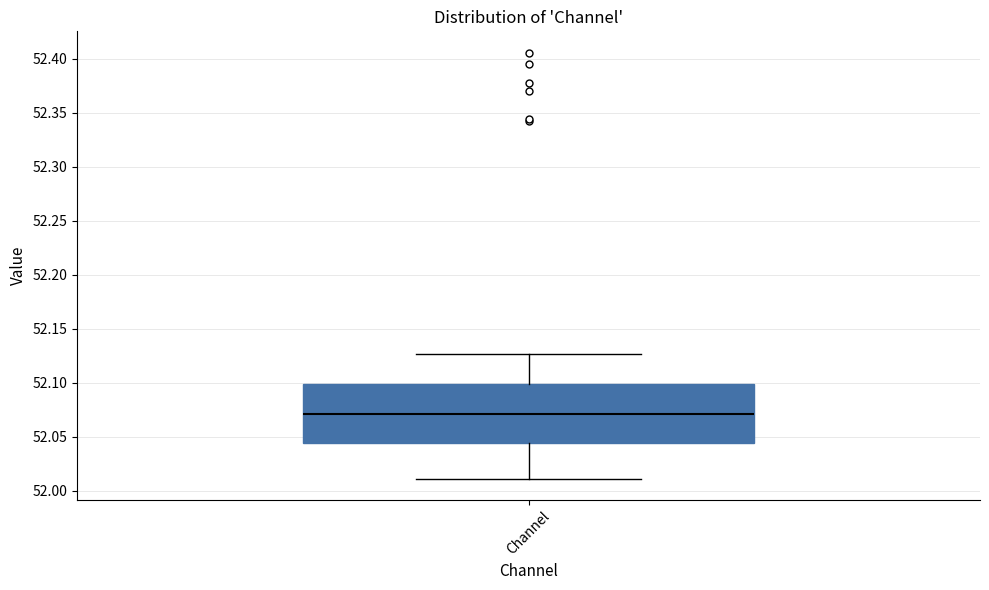

Read this box plot against the y-axis: the position of the median line, the range covered by the box, and the ends of both whiskers. The values are not printed on the chart, so give them approximately, as read against the axis.

median 52.070, box 52.045 to 52.100, whiskers 52.010 to 52.125